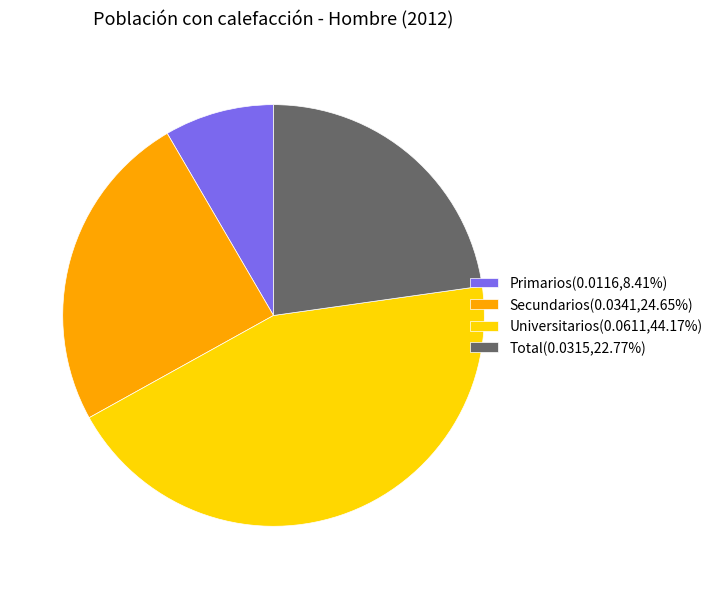

Combined, do Total(0.0315,22.77%) and Universitarios(0.0611,44.17%) account for over 50%?

Yes